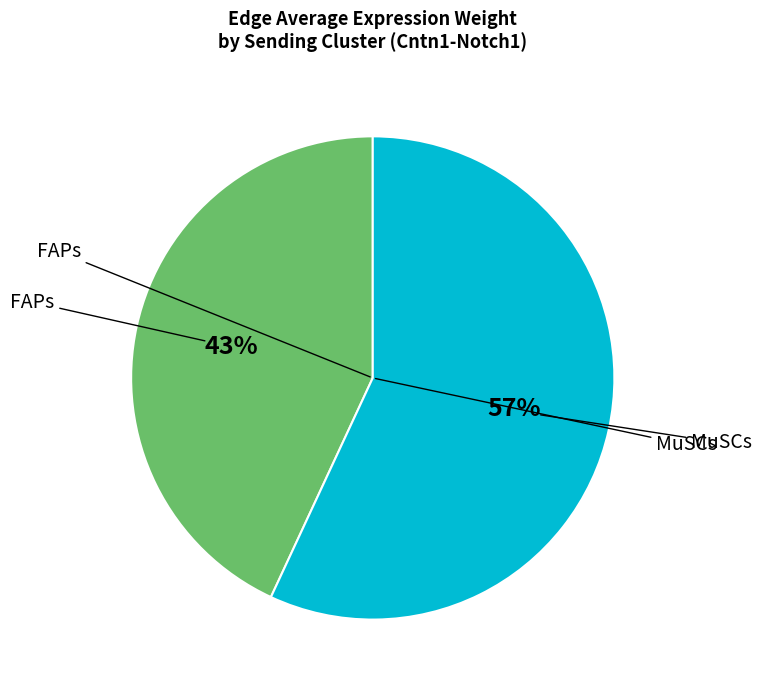

To the nearest percent, what is the difference between the largest and smallest slice percentages?

14%